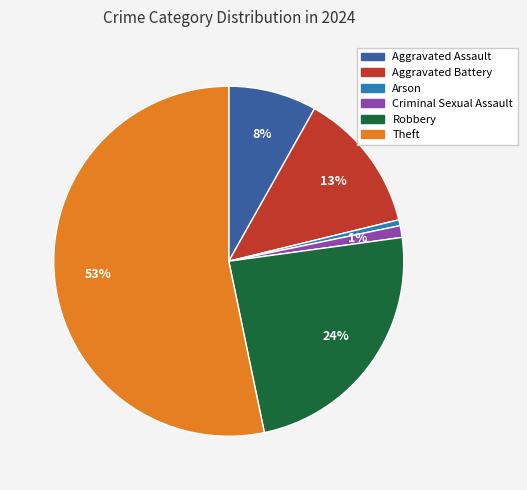

How many segments does this pie chart have?

6